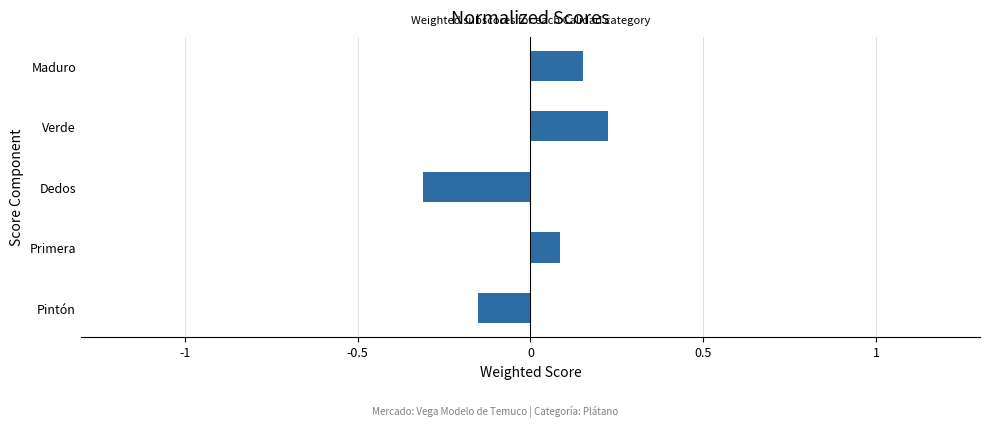

How many values are between 0 and 1?

3